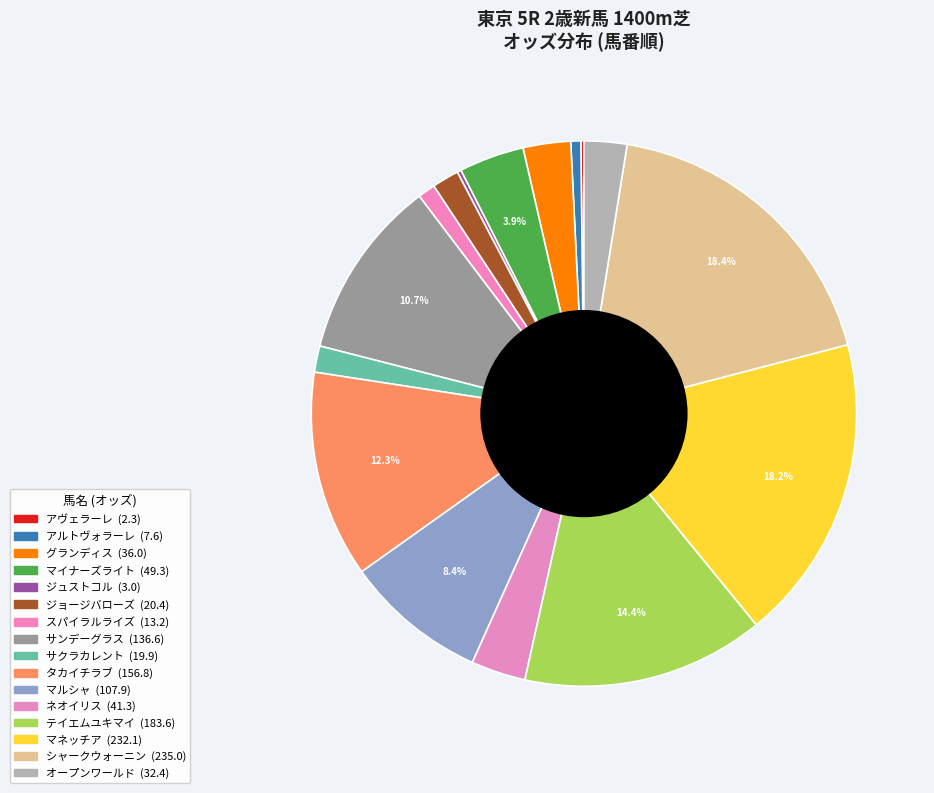

Approximately how many times larger is the value at シャークウォーニン compared to ネオイリス?

5.7